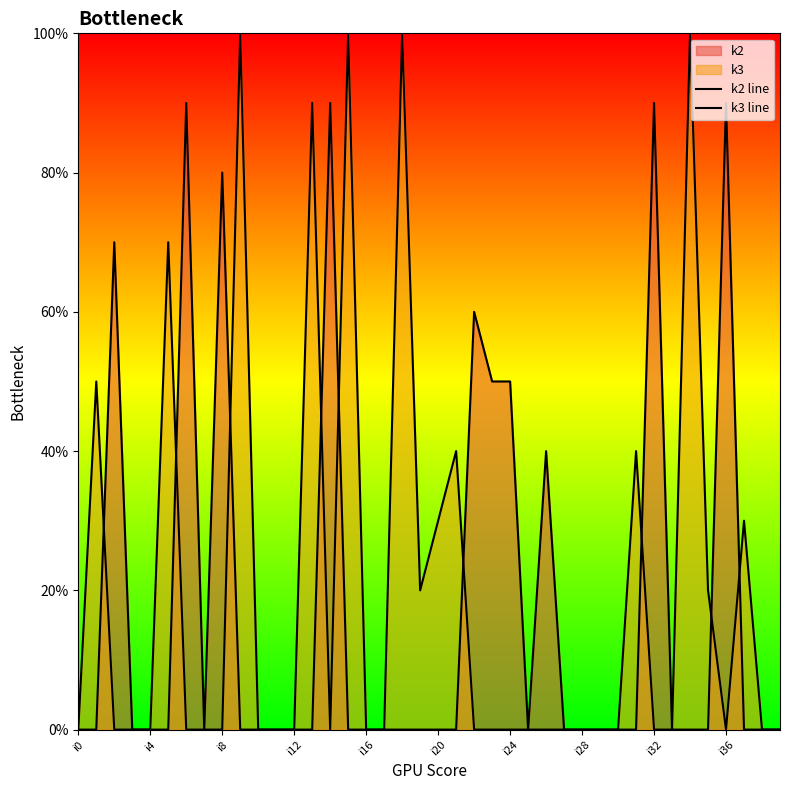

Does the chart display data point markers on the line(s)?

No